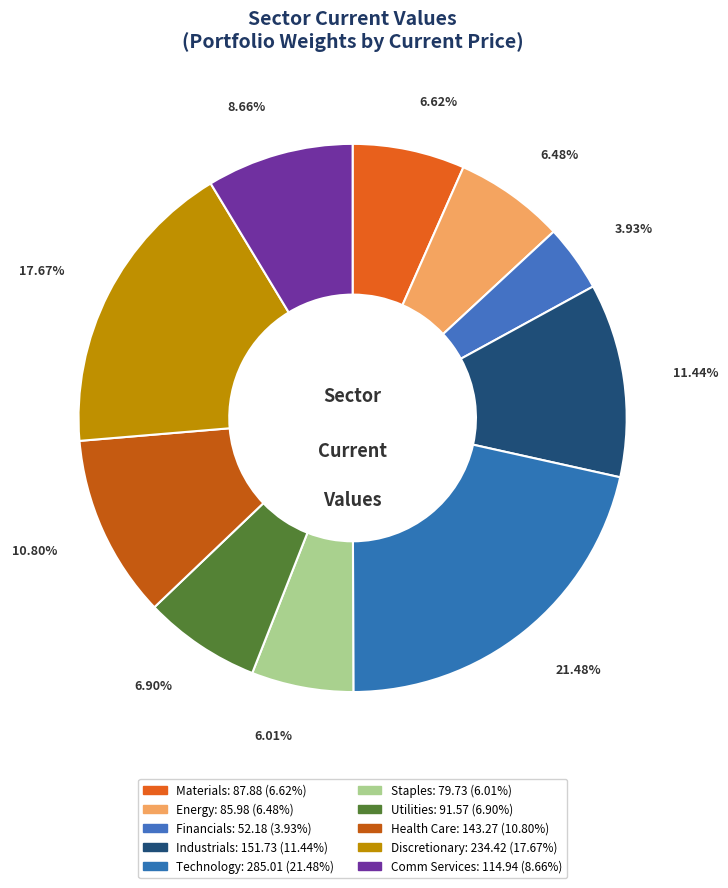

To the nearest percent, what is the combined percentage of Staples and Health Care?

17%